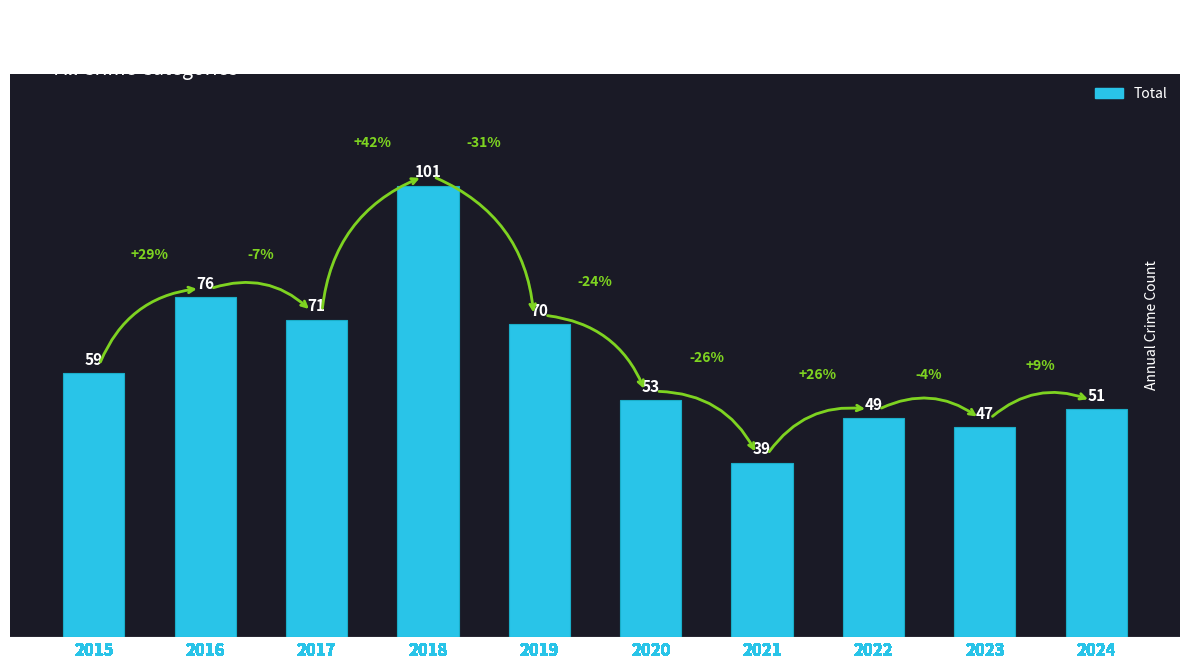

List the labels in order of value, largest first.

2018, 2016, 2017, 2019, 2015, 2020, 2024, 2022, 2023, 2021